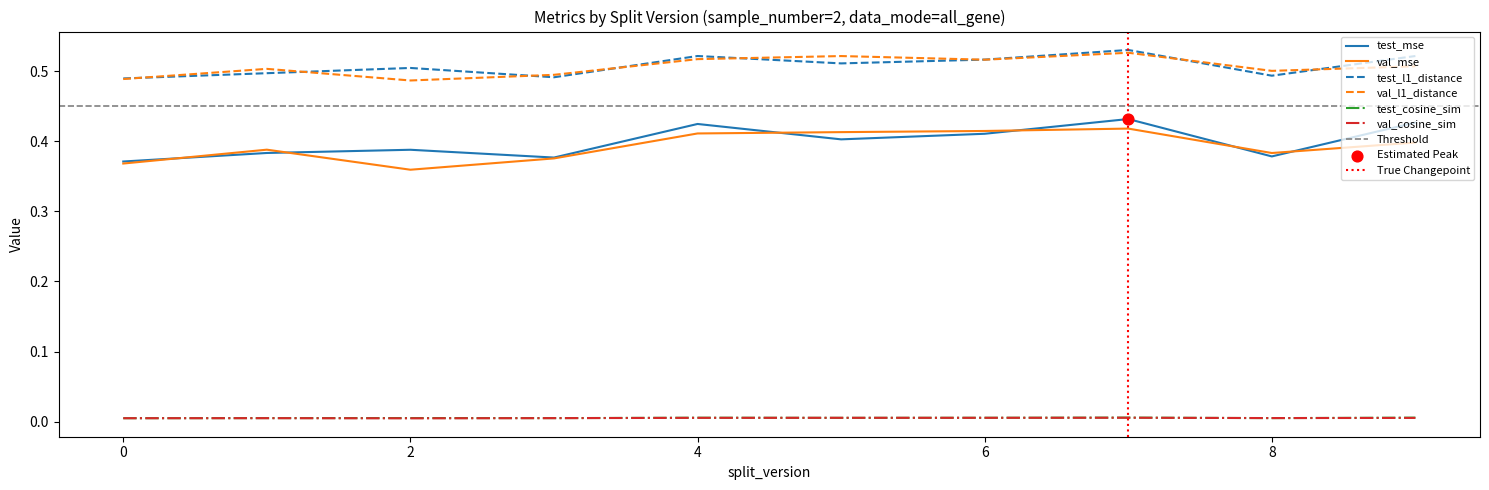

Which series contains the lowest Y value?

val_cosine_sim